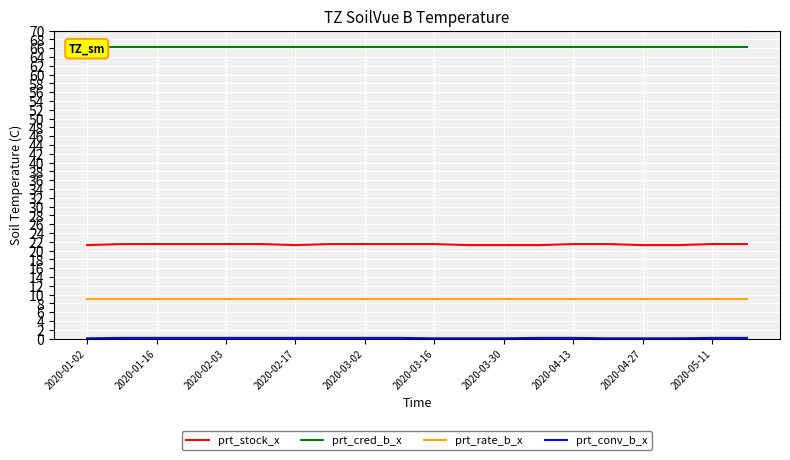

True or false: prt_stock_x and prt_rate_b_x intersect in this chart.

False